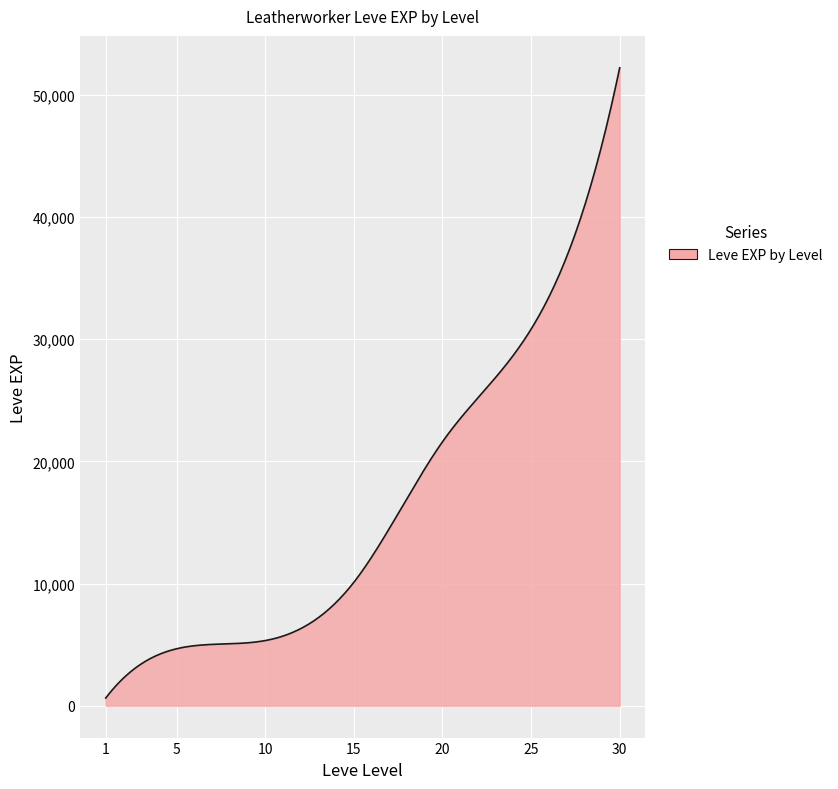

What is the maximum value shown in the chart?

52220.0